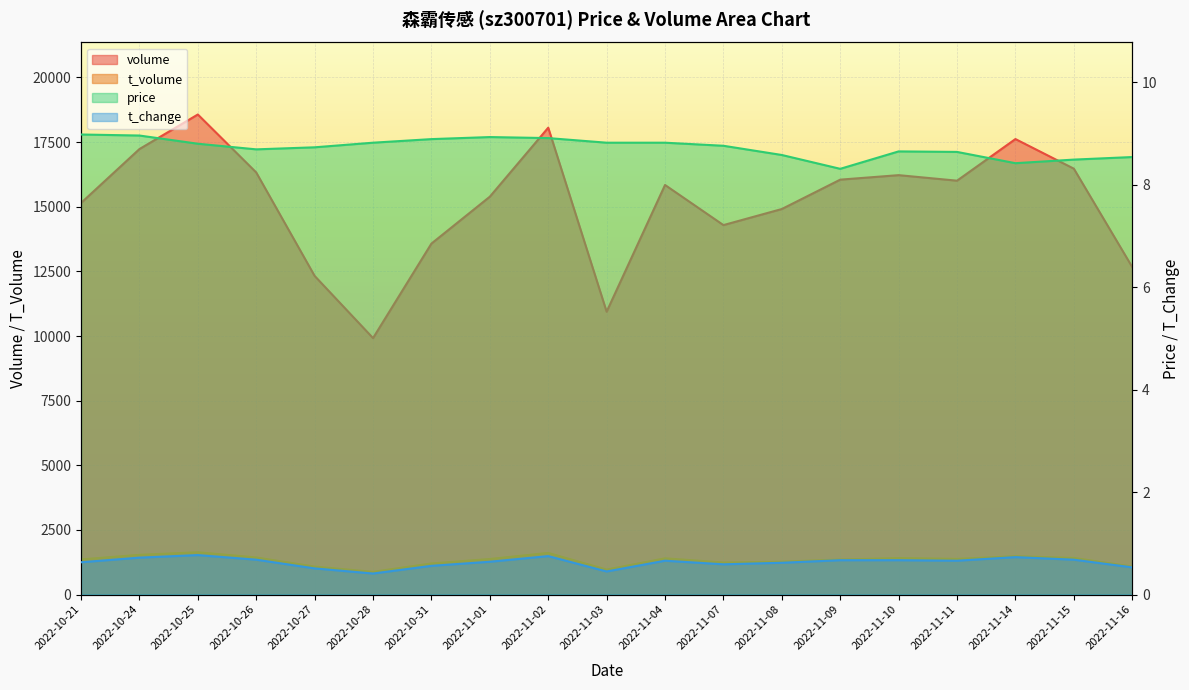

What is the label of the 2nd point from the right?

2022-11-15